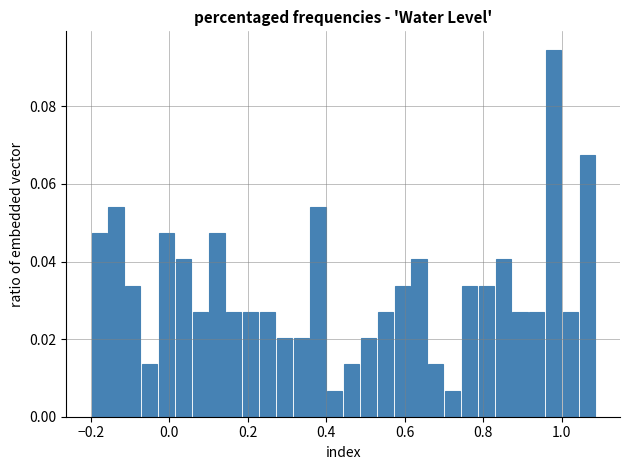

Read against the x-axis, roughly where is the centre of the tallest bar?

0.98